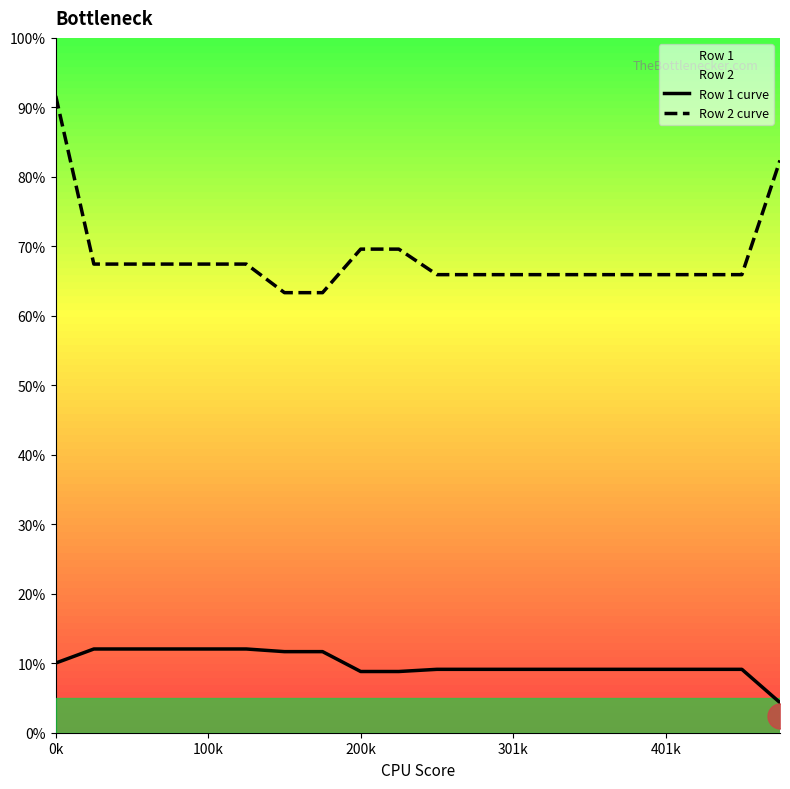

What is the total value across all series at 301k?

0.8